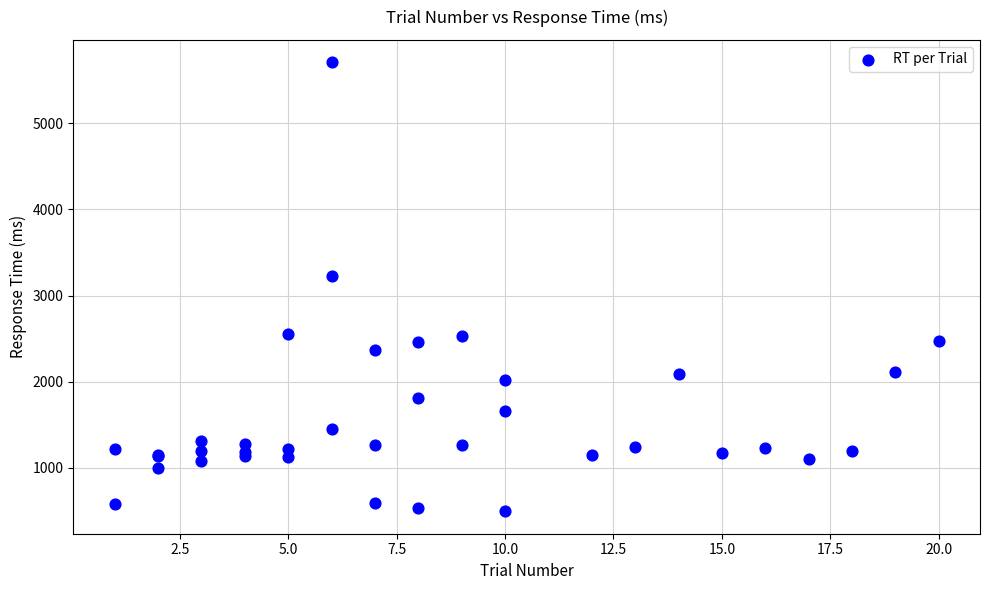

What Y value in the scatter plot is closest to 3101?

3223